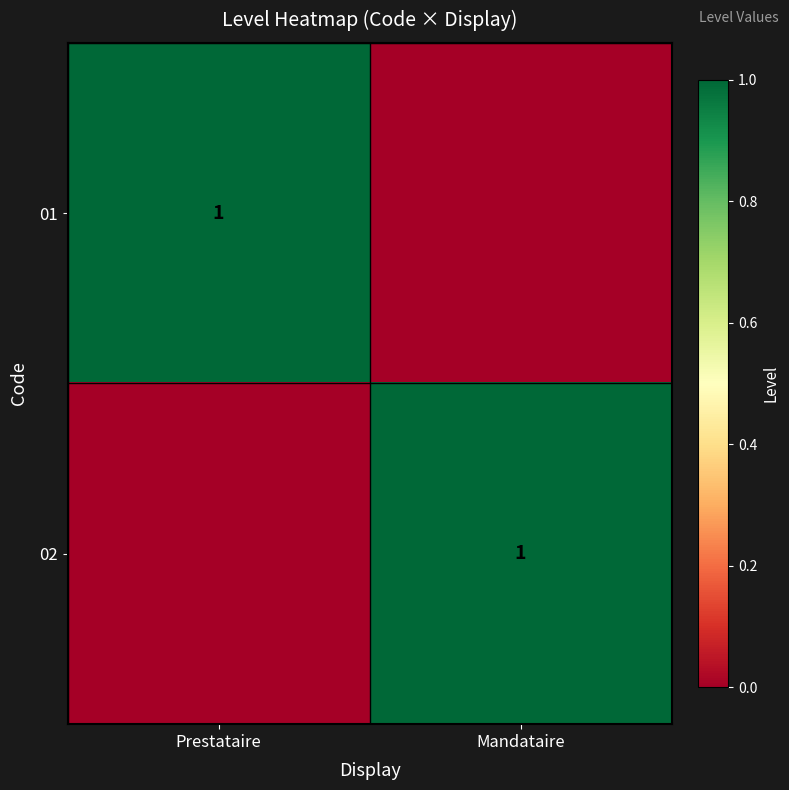

True or false: 01 has a value of 0 at Prestataire.

False